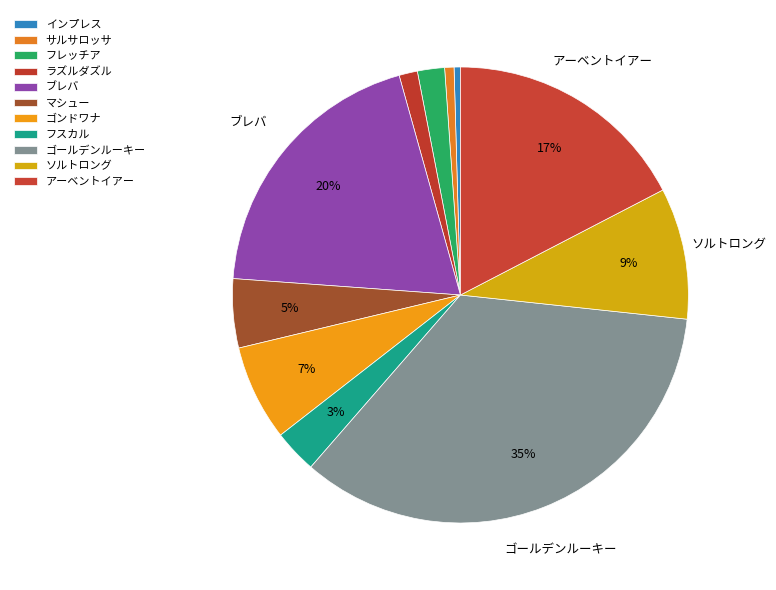

True or false: インプレス accounts for 1% of the total.

False